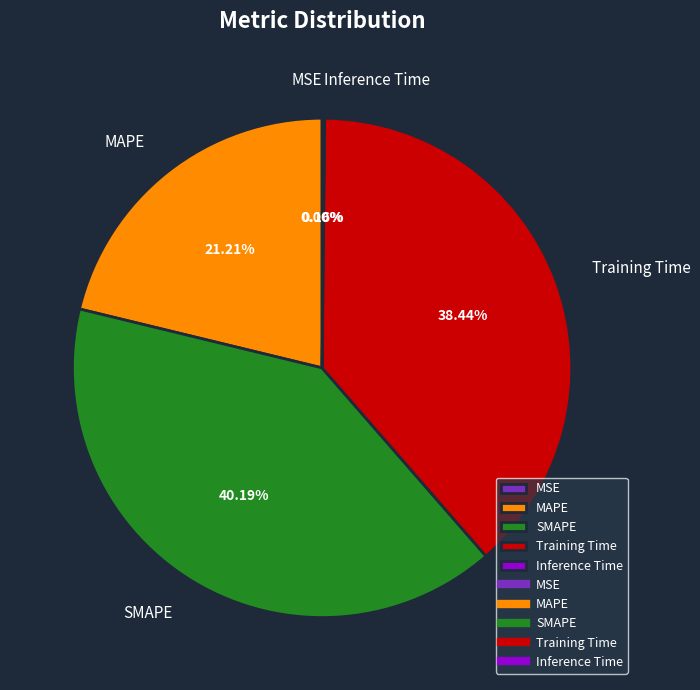

Does Training Time account for over 50% of the chart?

No